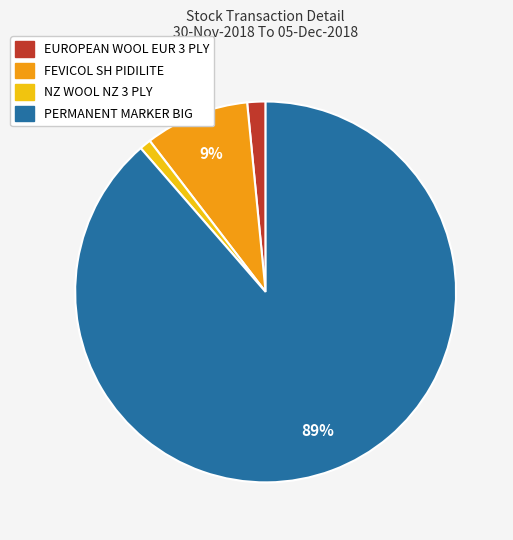

Combined, do EUROPEAN WOOL EUR 3 PLY and NZ WOOL NZ 3 PLY account for over 50%?

No